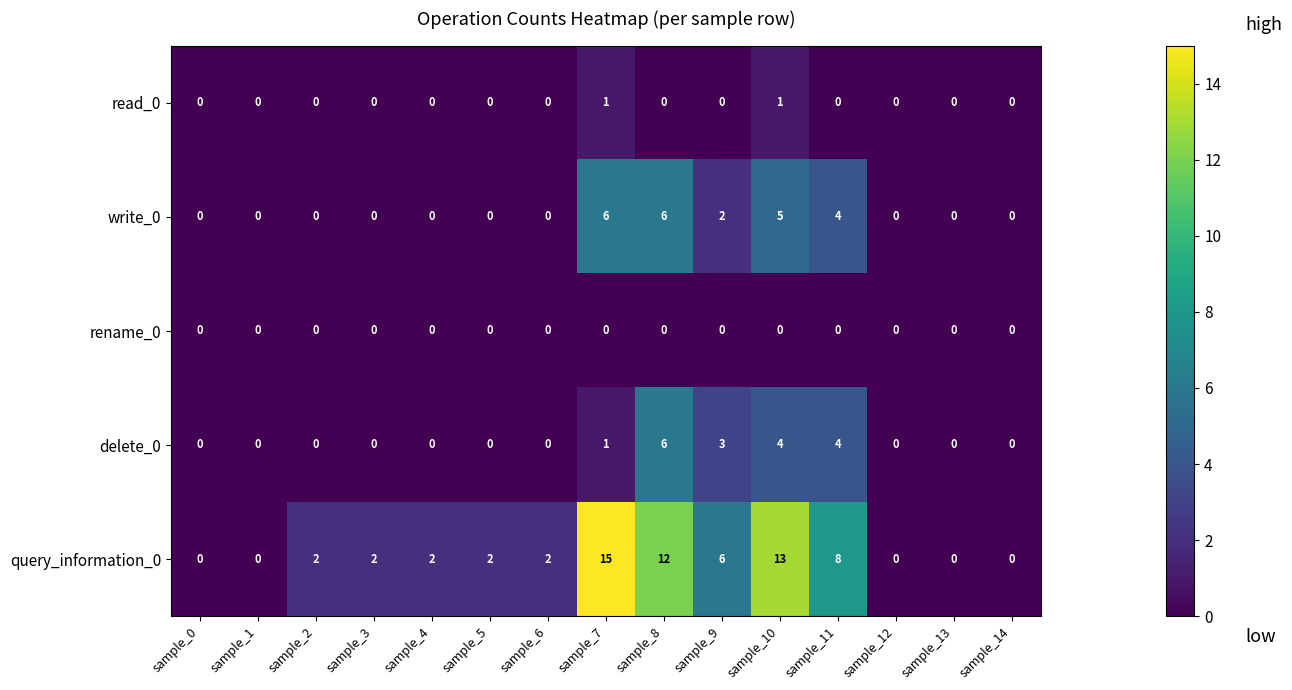

What is the difference between the maximum and minimum values in the write_0 series?

6